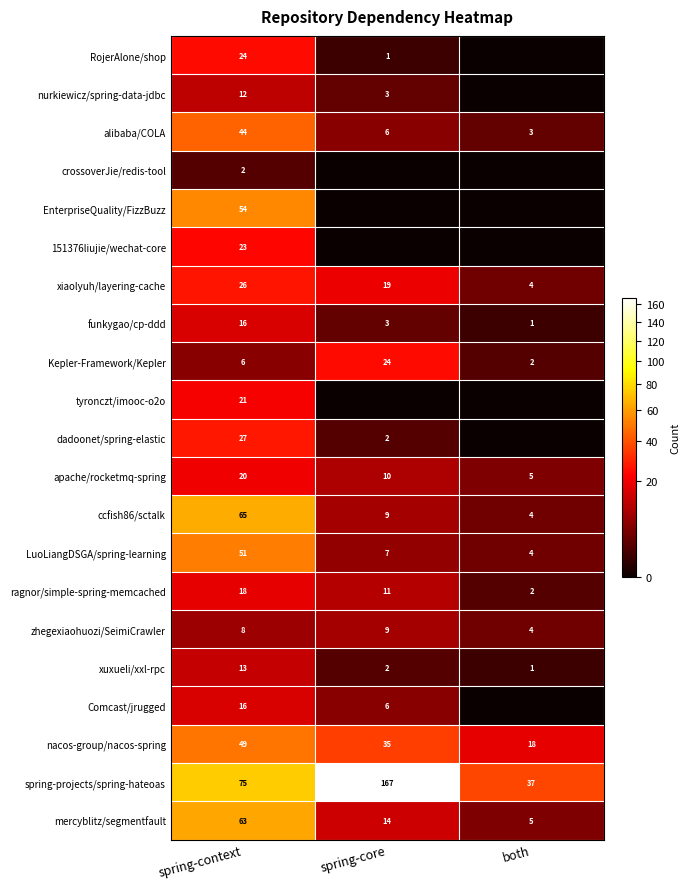

The value of dadoonet/spring-elastic at spring-context is 27. True or false?

True